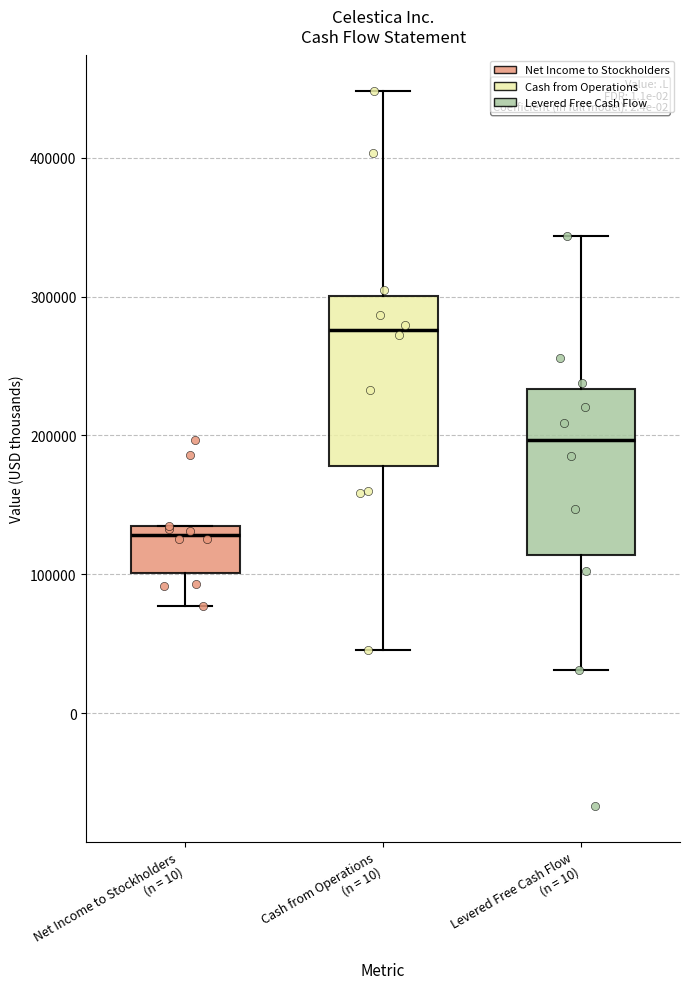

Reading left to right, read every box against the y-axis: the position of its median line, the range the box covers, and the ends of its whiskers. The values are not printed on the chart, so give them approximately, as read against the axis.

Net Income to Stockholders (n = 10): median 130000 (just below the box's upper edge), box 100000 to 130000, whiskers 80000 to 130000
Cash from Operations (n = 10): median 280000, box 180000 to 300000, whiskers 50000 to 450000
Levered Free Cash Flow (n = 10): median 200000, box 110000 to 230000, whiskers 30000 to 340000